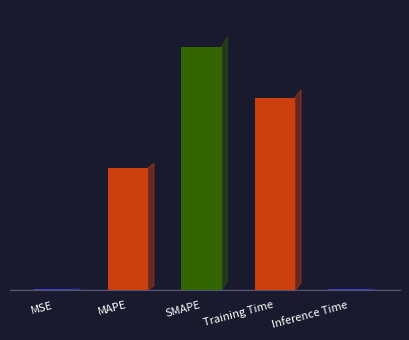

What is the greatest value displayed?

2.0